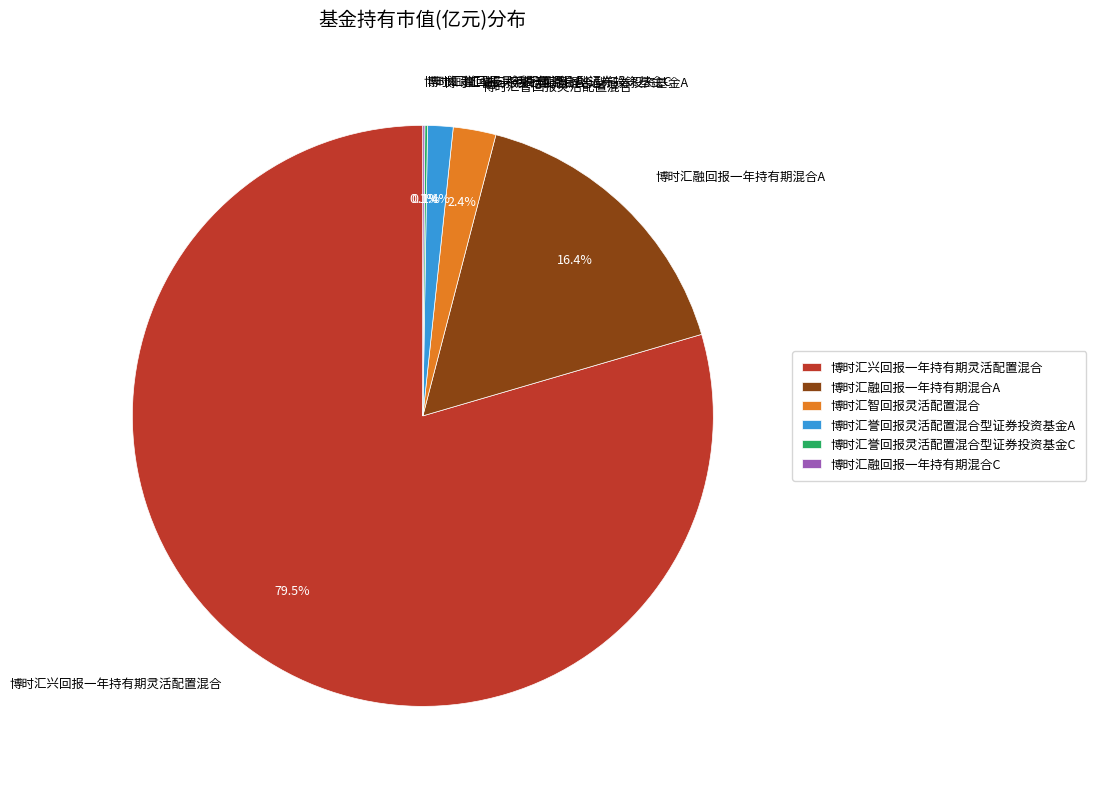

Is it true that 博时汇誉回报灵活配置混合型证券投资基金A is 1% of the pie?

True